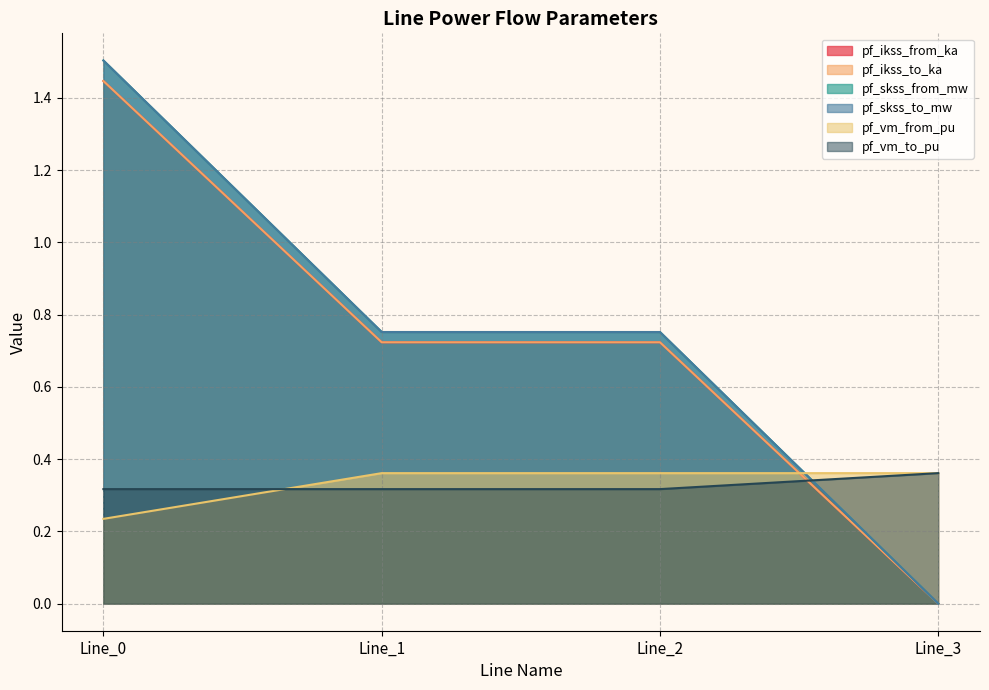

At how many categories does at least one series exceed 0?

4